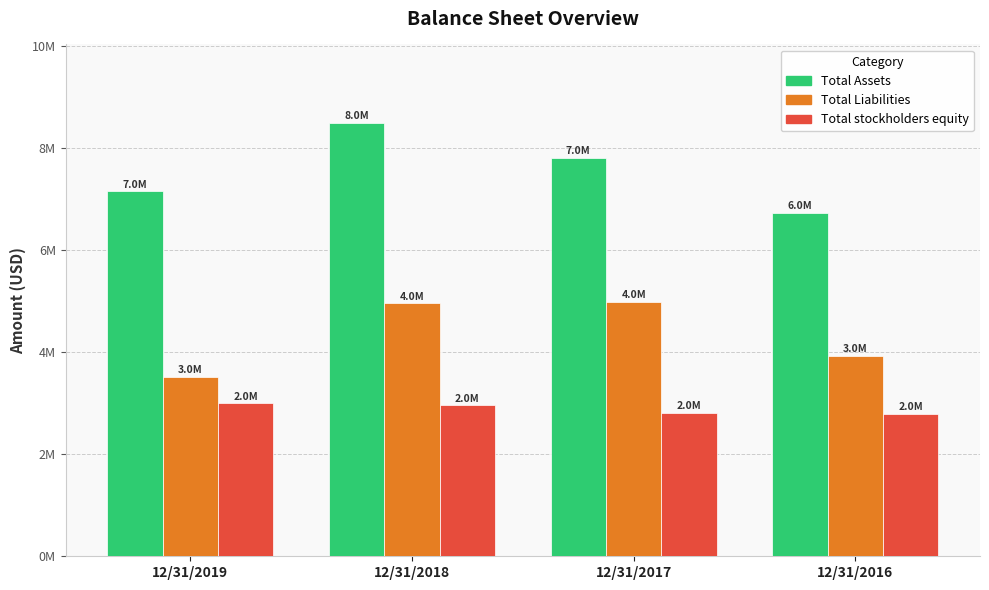

At 12/31/2016, list the series in order from largest to smallest.

Total Assets, Total Liabilities, Total stockholders equity